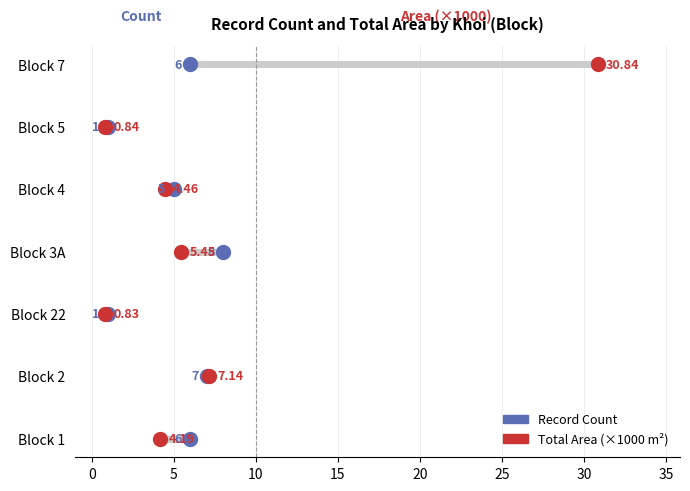

What are all the series names shown in the legend?

Record Count, Total Area (×1000 m²)